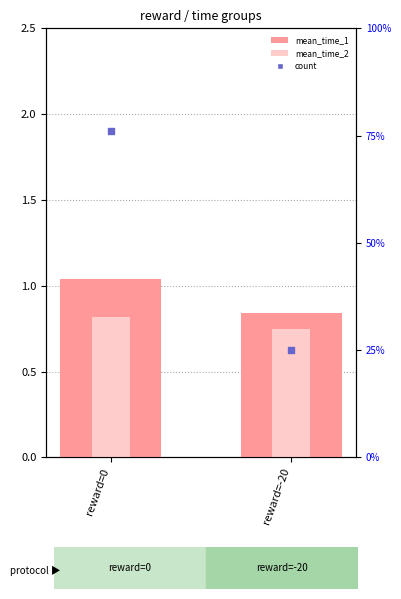

Is the value of mean_time_2 at reward=0 greater than the value of count at reward=0?

No